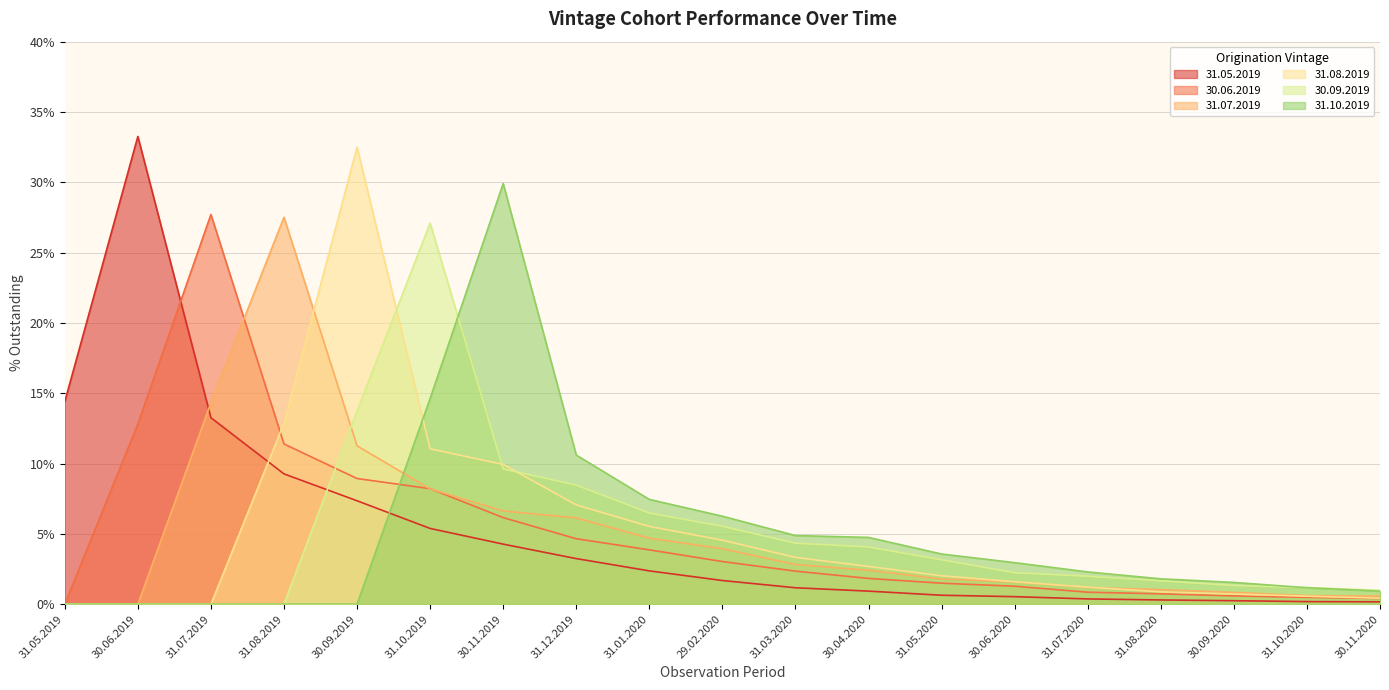

True or false: 31.05.2019 and 30.06.2019 cross at least once.

True